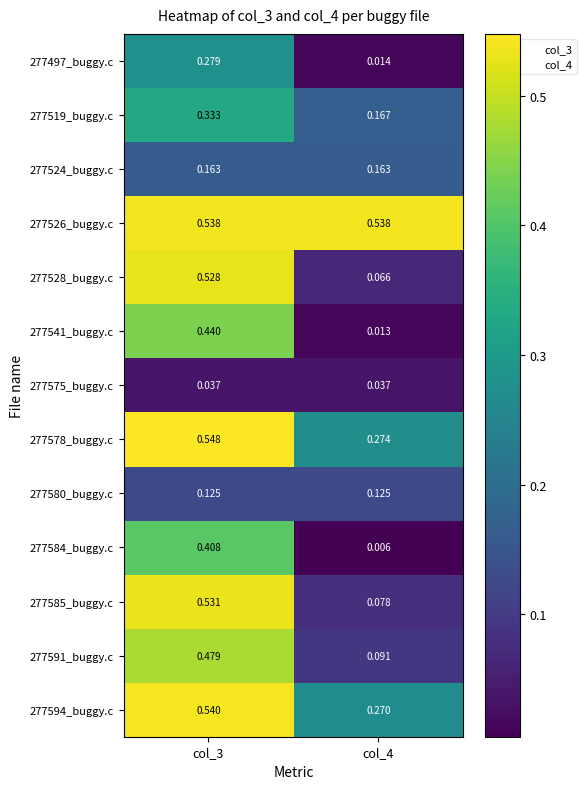

At how many categories does at least one series exceed 0?

2